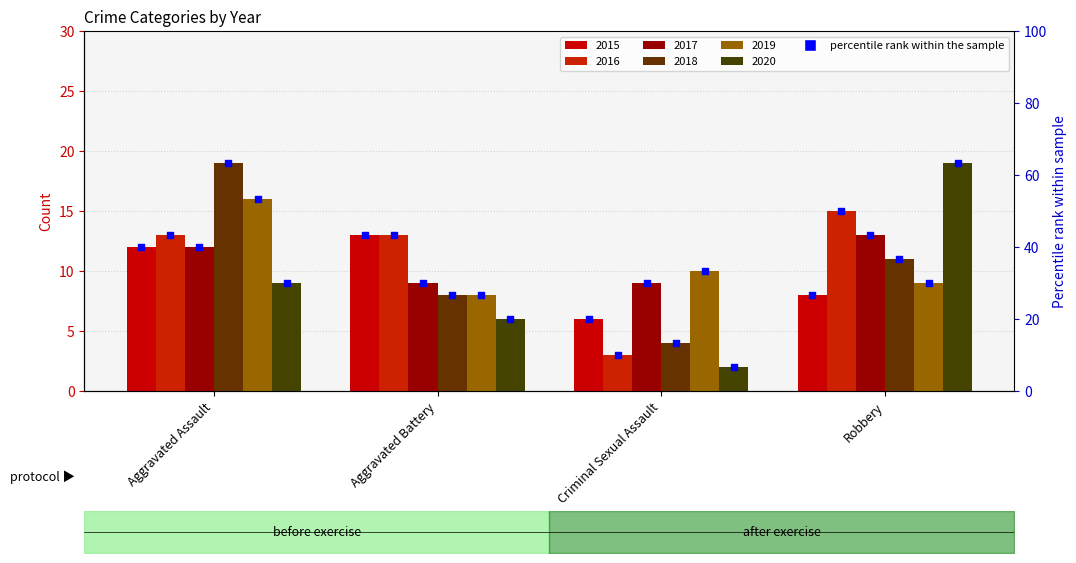

Which series contains the highest Y value?

2018